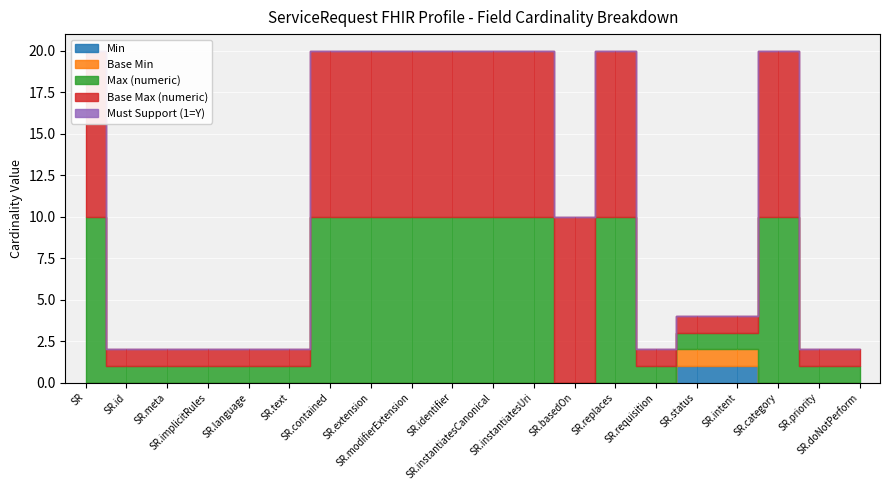

True or false: Base Min has a value of 0 at ServiceRequest.instantiatesUri.

True